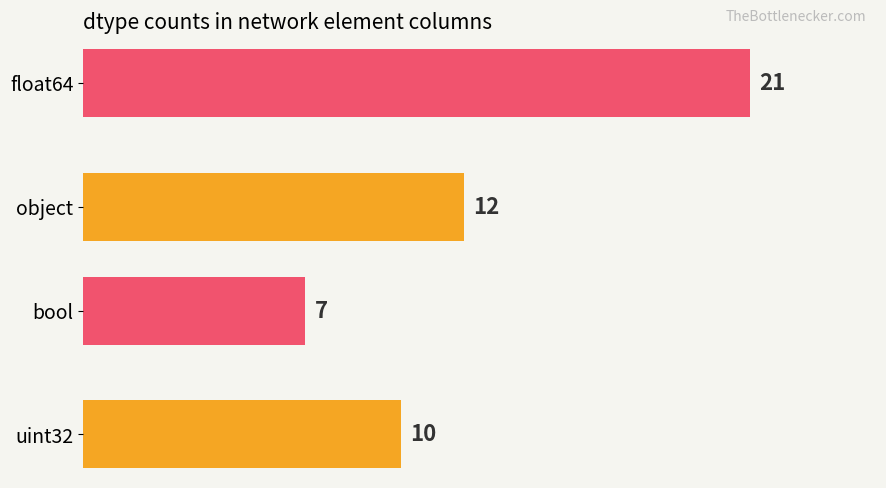

Is it true that the value at object is 7?

False